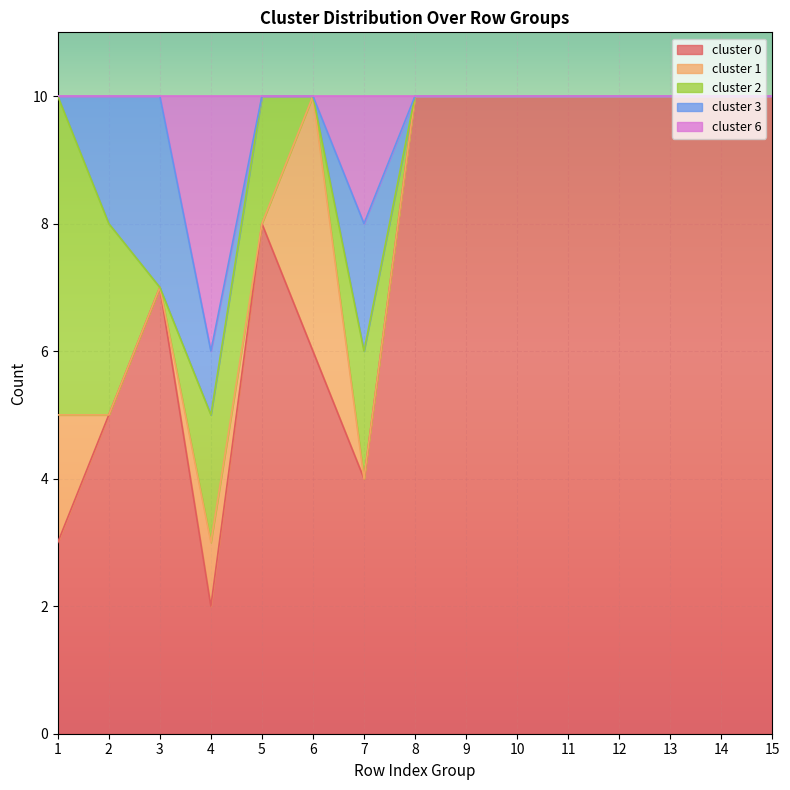

What are all the series names shown in the legend?

cluster 0, cluster 1, cluster 2, cluster 3, cluster 6